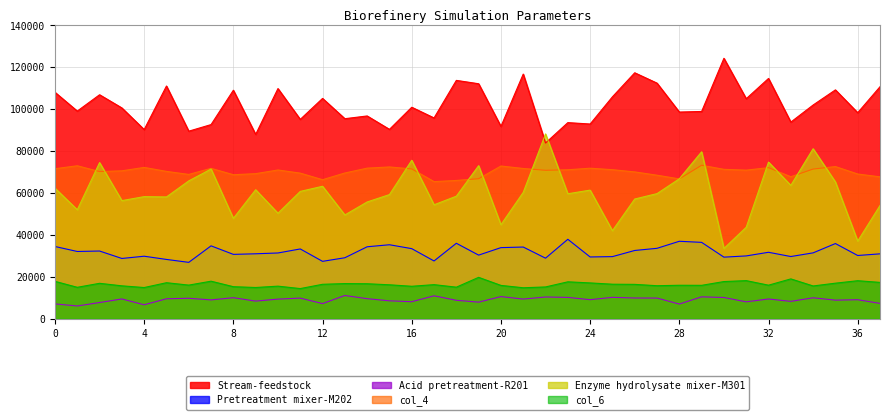

Reading left to right, list all the values displayed in this chart.

Stream-feedstock: 108055.5	99087.8	106880.0	100587.1	90265.8	111056.4	89502.6	92649.5	109034.9	87950.0	109831.8	95131.7	105135.7	95456.4	96763.0	90367.4	100924.0	95813.0	113737.4	112129.8	91775.8	116748.1	83868.4	93583.0	92917.6	105895.4	117358.8	112418.3	98624.2	98901.9	124280.2	104984.4	114661.0	93830.9	101983.3	109203.0	98313.1	110706.7
Pretreatment mixer-M202: 34483.1	32106.4	32324.2	28775.3	29843.1	28308.9	26916.3	34789.8	30724.7	31007.6	31391.1	33312.0	27400.0	29114.3	34349.8	35318.2	33455.7	27580.1	36020.1	30372.9	33945.3	34224.4	28910.7	37920.1	29488.0	29657.0	32586.4	33617.9	36974.6	36455.9	29400.5	29986.4	31722.5	29693.9	31442.7	35888.6	30191.0	30979.1
Acid pretreatment-R201: 7098.8	6102.8	7739.8	9460.4	6669.8	9541.3	9780.1	9004.8	10049.8	8433.0	9376.8	9862.8	7237.7	11105.3	9584.0	8565.9	8137.0	10957.6	8812.3	7937.6	10582.2	9397.7	10393.9	10196.3	9105.0	10230.8	9906.9	9879.0	7020.2	10466.8	10148.7	8079.4	9443.9	8297.6	10014.2	8890.7	9086.7	7344.2
col_4: 71586.0	72997.0	70229.7	70587.8	72210.0	70315.3	68866.6	71769.9	68721.9	69233.5	70985.1	69482.8	66353.1	69550.2	71863.0	72432.0	71498.2	65436.6	65991.5	66824.4	72879.1	71703.0	70837.7	71086.3	71833.3	71124.7	70067.8	68490.6	66733.4	73236.2	71292.2	70902.8	72099.3	67765.2	71429.0	72615.6	69059.6	67715.3
Enzyme hydrolysate mixer-M301: 62309.8	52016.5	74508.0	56378.2	58270.7	58122.5	65796.2	71439.3	47909.7	61565.8	50359.1	60769.3	63215.2	49534.0	55733.0	59245.9	75618.3	54387.2	58482.2	73041.2	44876.0	60317.4	88195.8	59647.8	61378.0	42036.7	57138.1	59714.6	66766.5	79667.2	33553.7	43668.9	74754.0	63643.0	81121.3	65292.0	37068.0	54043.5
col_6: 17856.8	15013.9	16918.6	15715.1	14902.6	17204.1	16061.9	17929.2	15305.5	14920.1	15565.3	14407.9	16451.1	16789.4	16711.1	16211.6	15507.2	16281.6	15076.6	19765.3	15919.4	14796.1	15182.9	17633.6	17104.4	16491.3	16416.6	15770.2	15989.2	15954.9	17755.1	18196.3	16025.0	19028.3	15655.2	16983.1	18157.9	17354.9